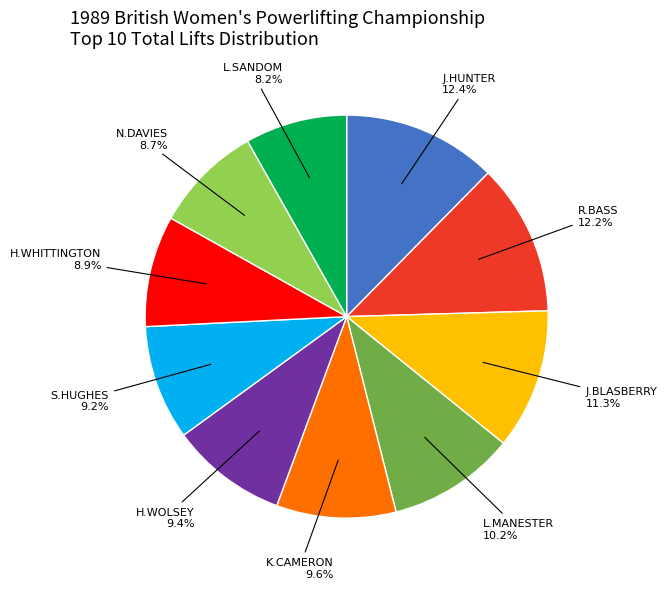

Does any single category account for the majority?

No